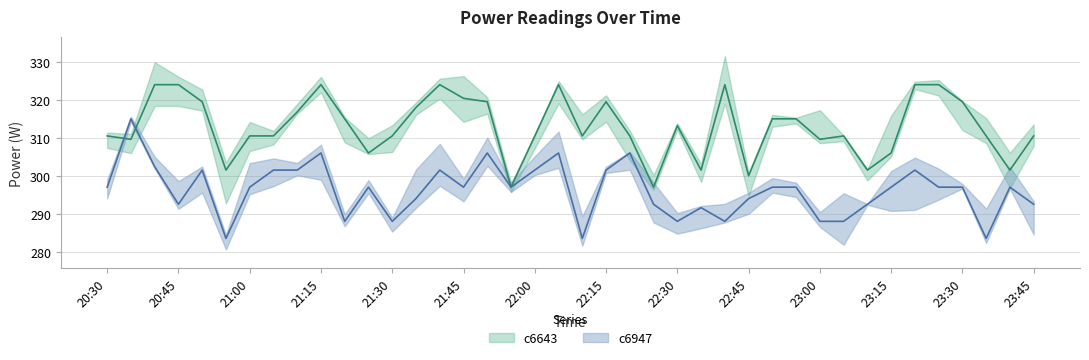

What is the value of the c6947 point at the 30th from the left?

297.0